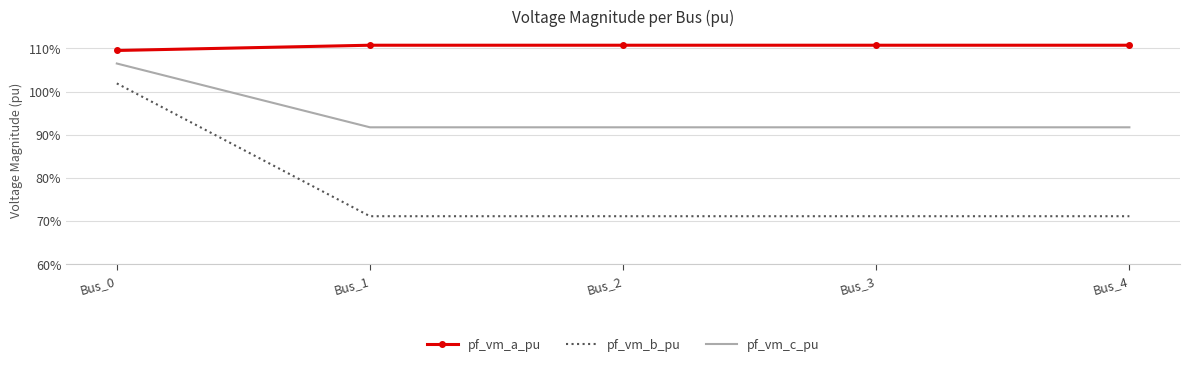

Is the value of pf_vm_c_pu at Bus_4 greater than the value of pf_vm_b_pu at Bus_0?

No